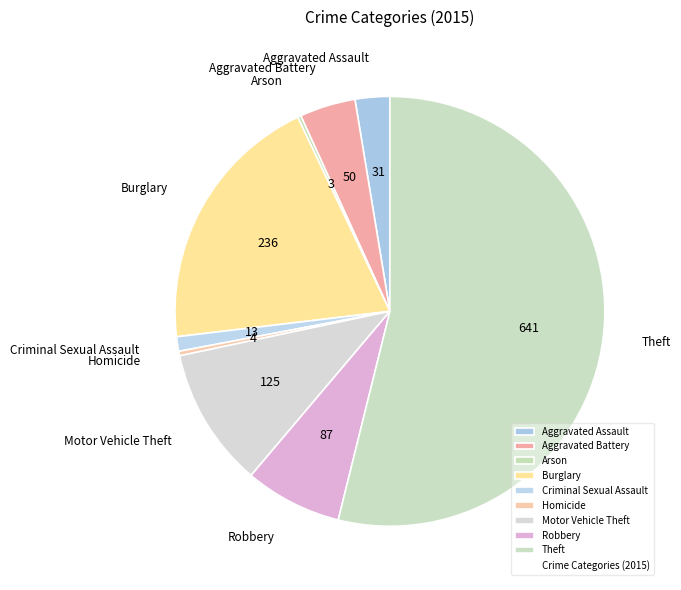

Is there any slice that represents more than half of the pie?

Yes